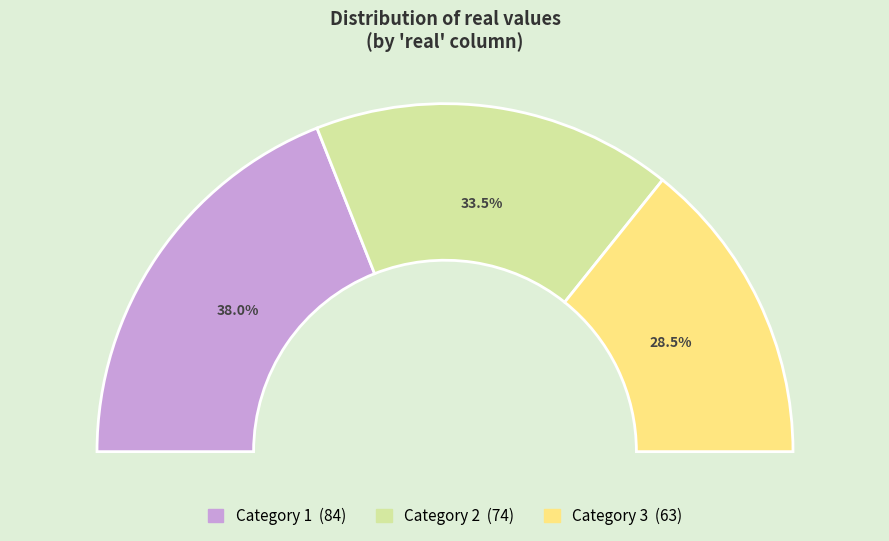

True or false: 3 accounts for 29% of the total.

True